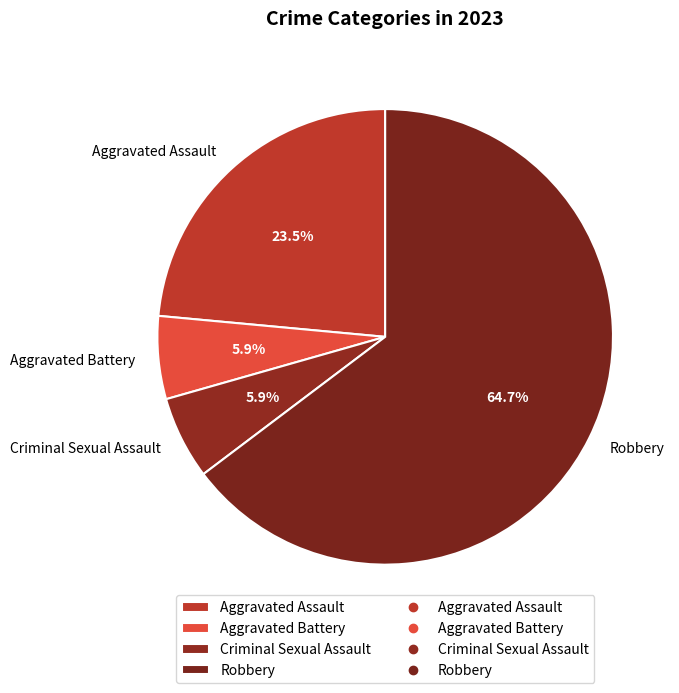

Combined, do Aggravated Assault and Criminal Sexual Assault account for over 50%?

No